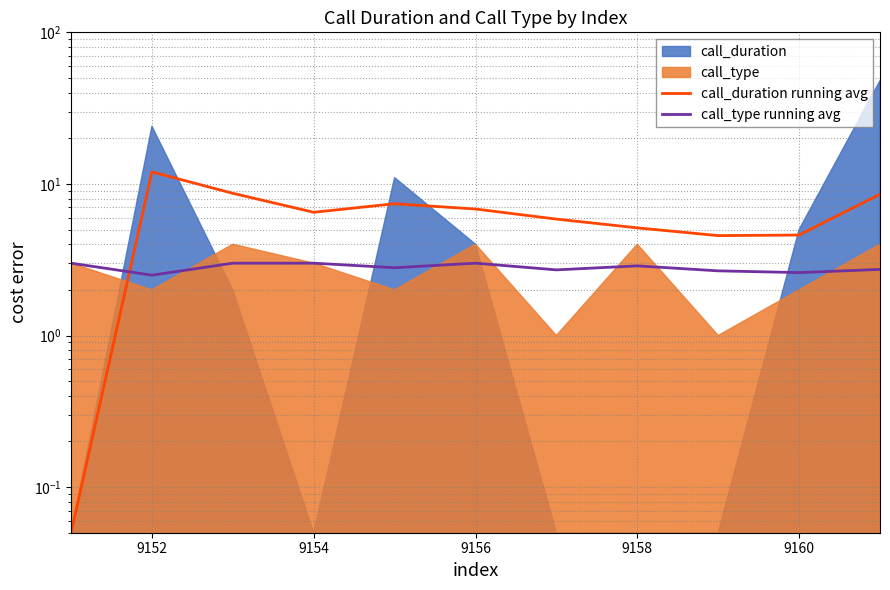

Does the chart display data point markers on the line(s)?

No